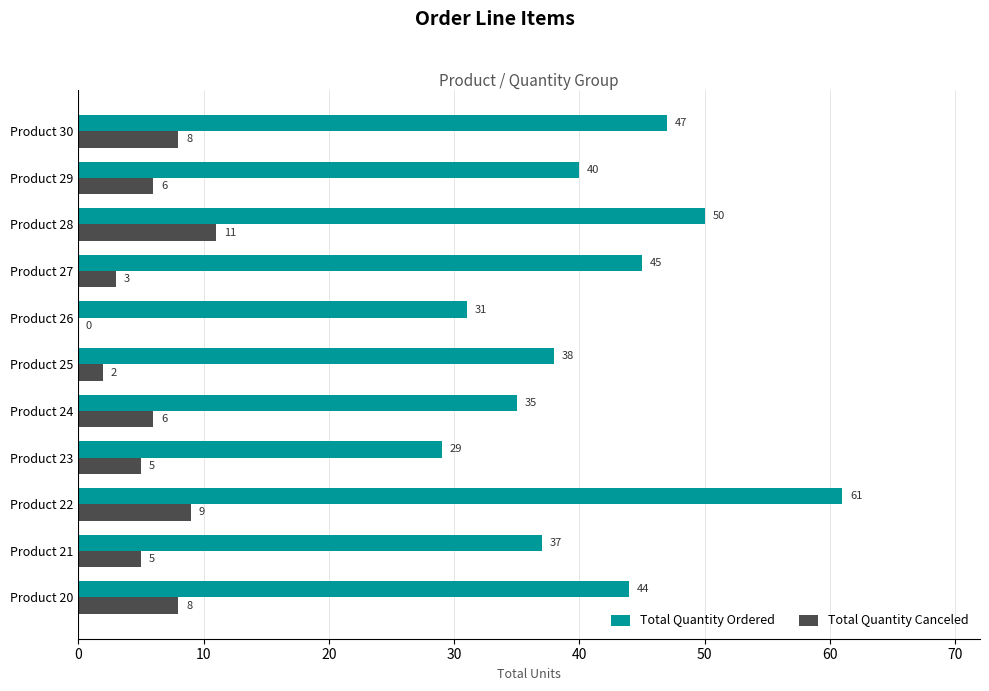

Which category has the highest value across all series?

Product 22